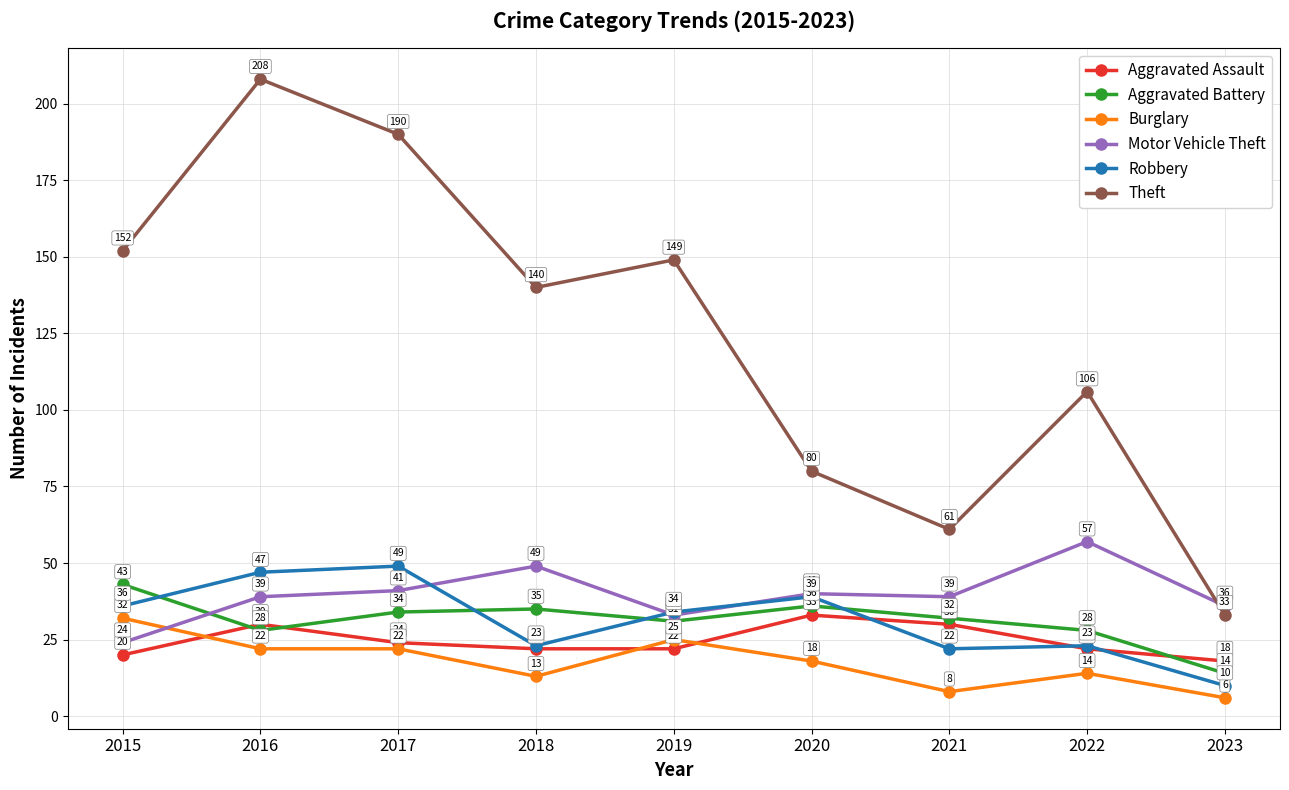

True or false: Robbery has a value of 22 at 2017.

False